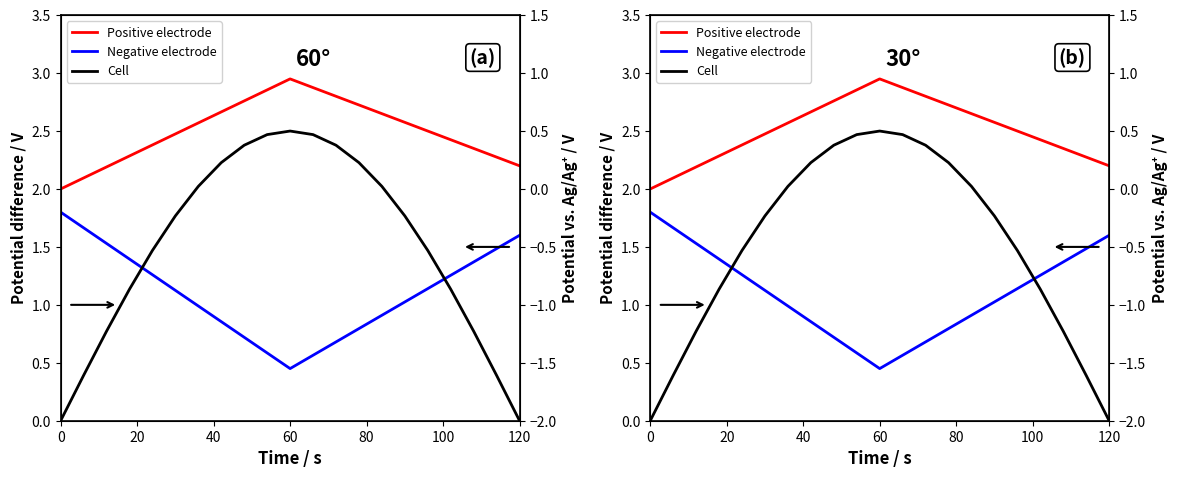

How many lines are shown in the chart?

3